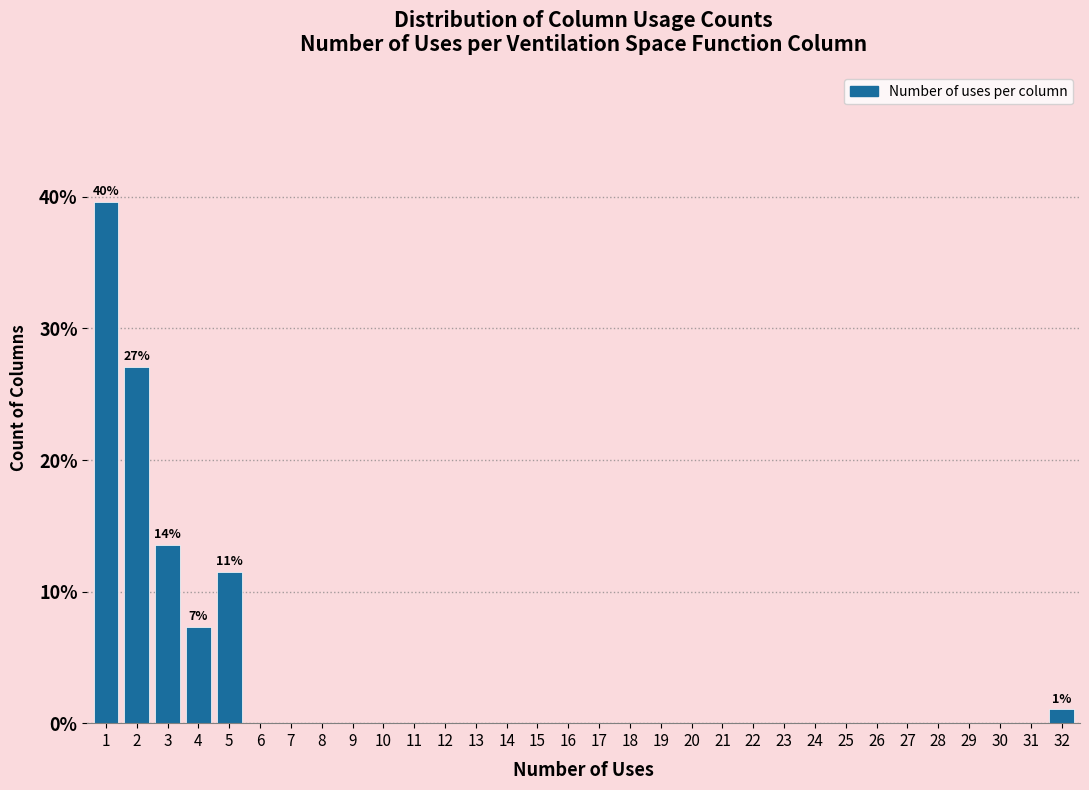

Where is the data nearest to the value 19?

3